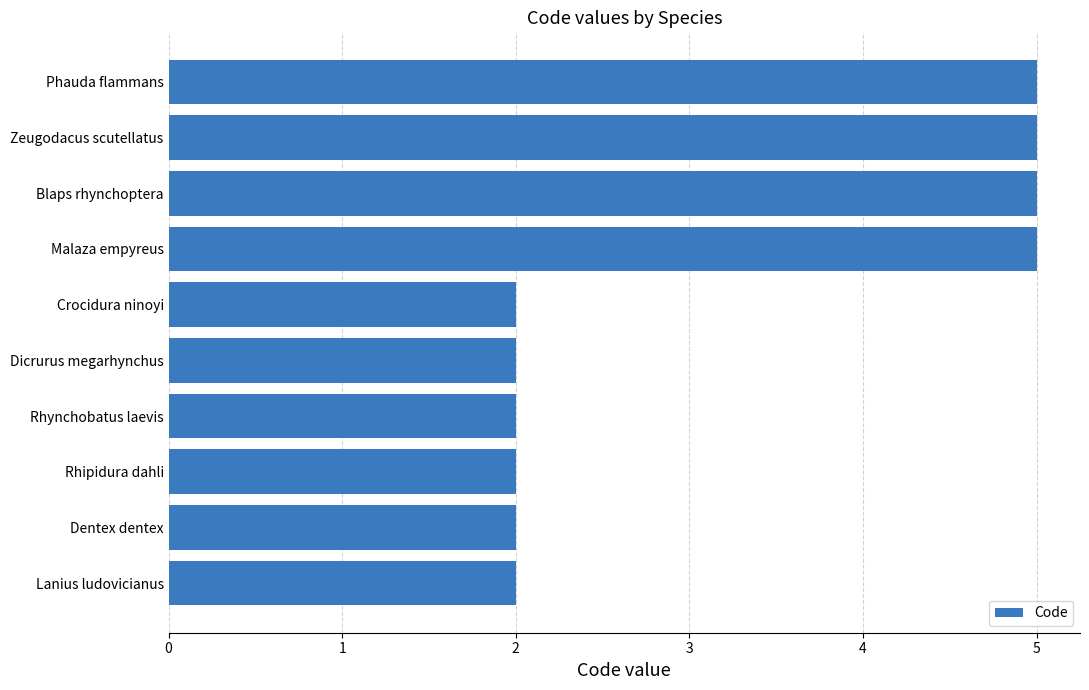

Approximately how many times larger is the value at Zeugodacus scutellatus compared to Blaps rhynchoptera?

1.0